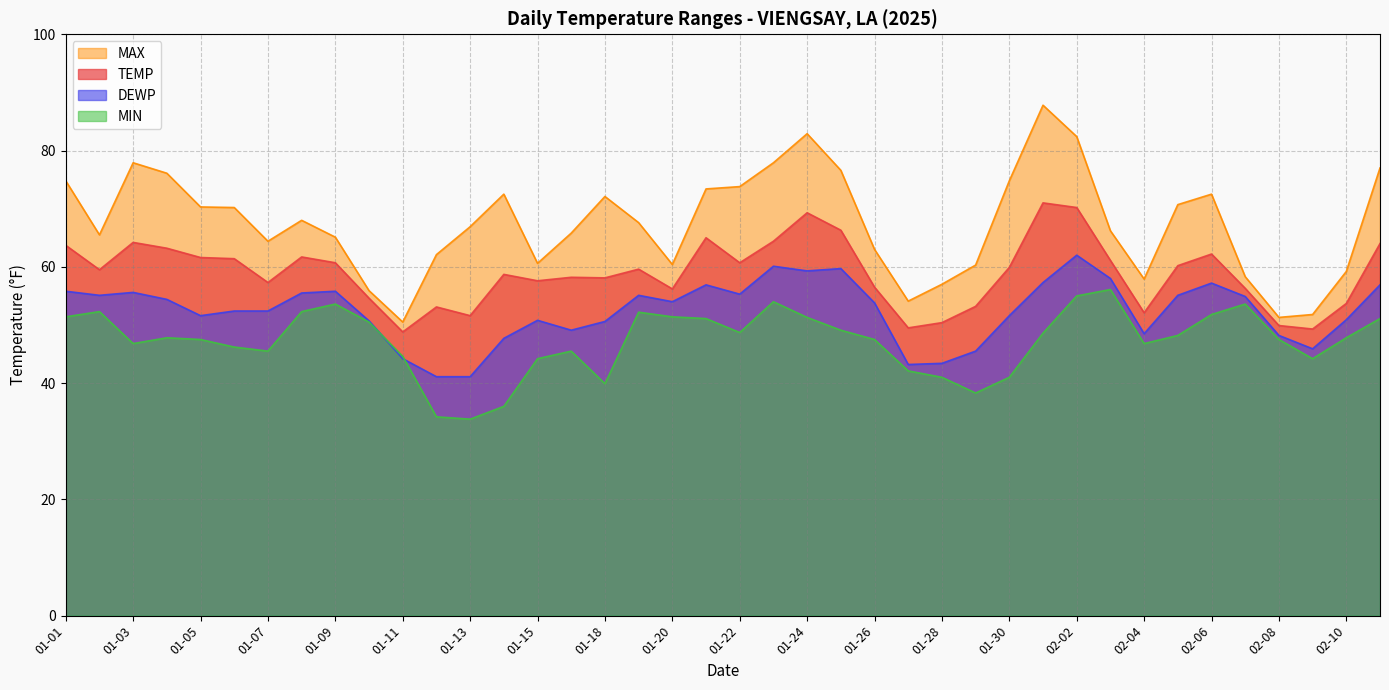

True or false: MAX has a value of 65.8 at 01-16.

True